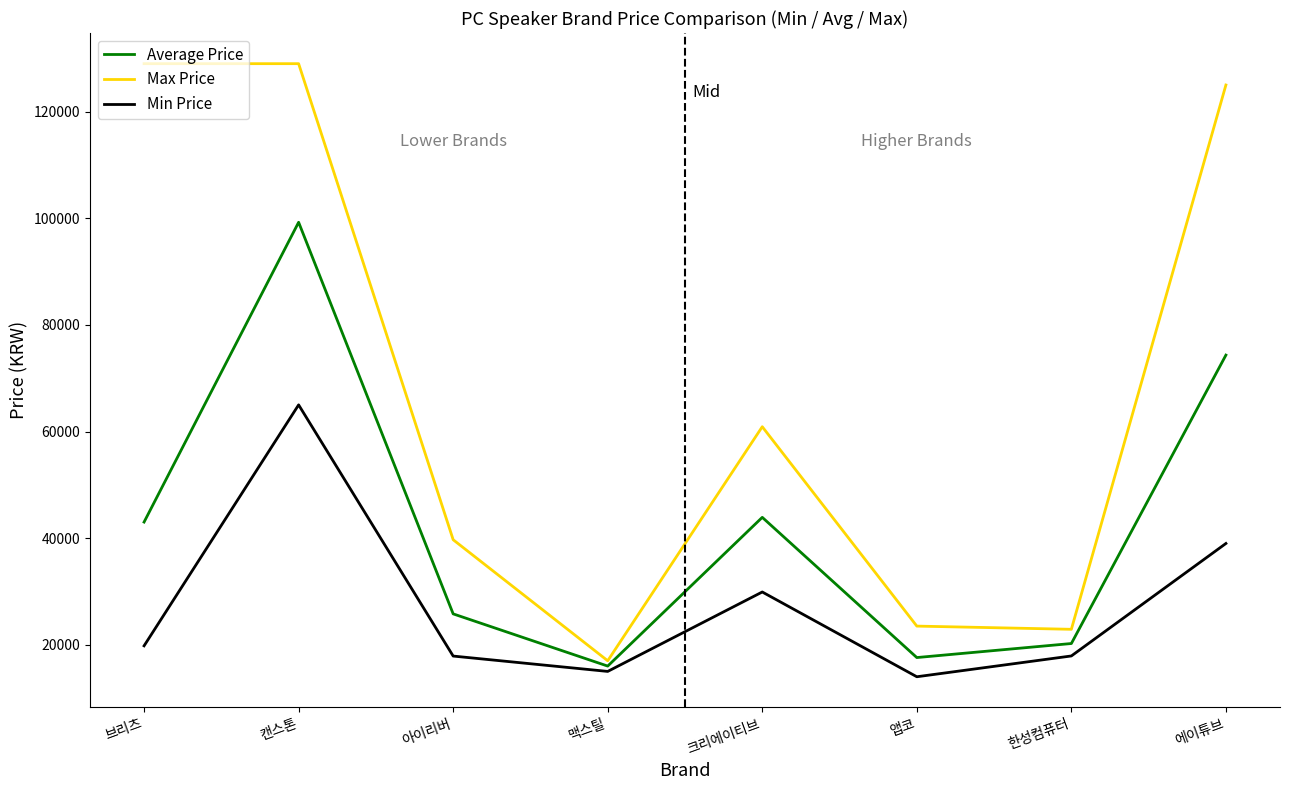

How many categories are shown in the chart?

8